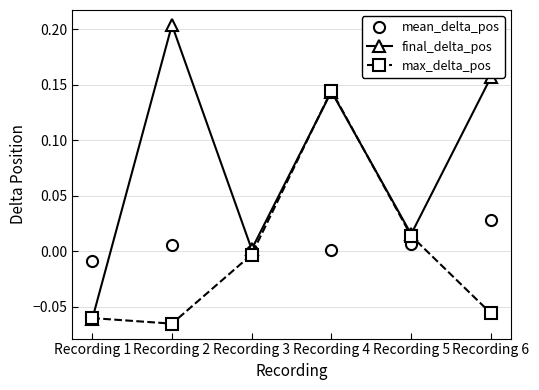

Which series has the largest range (max minus min)?

final_delta_pos